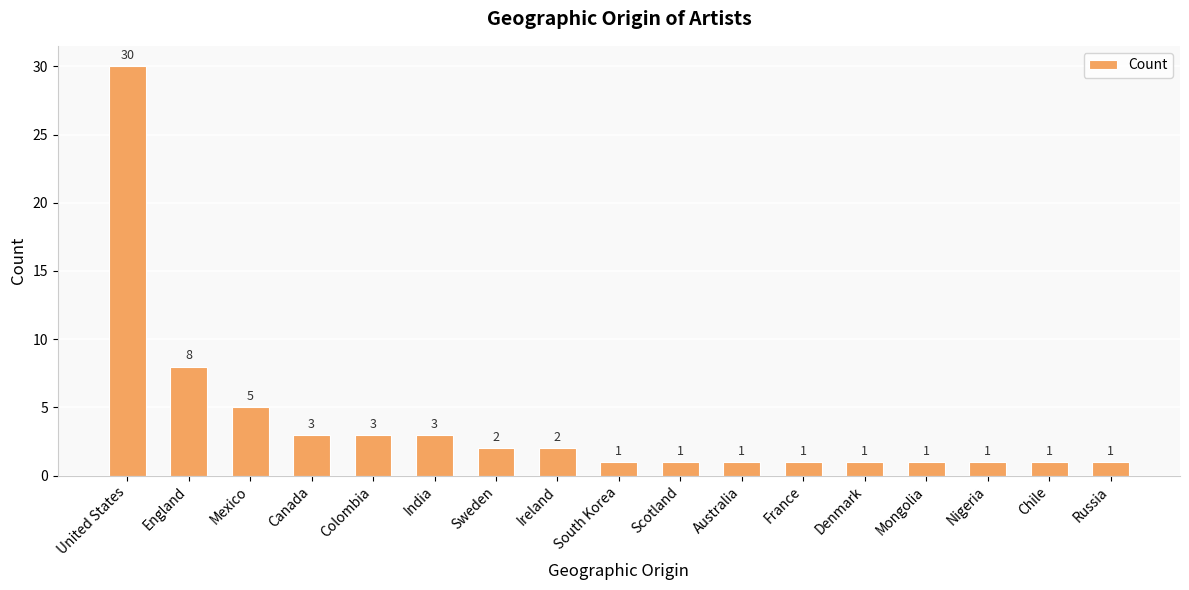

Are the bars horizontal?

No